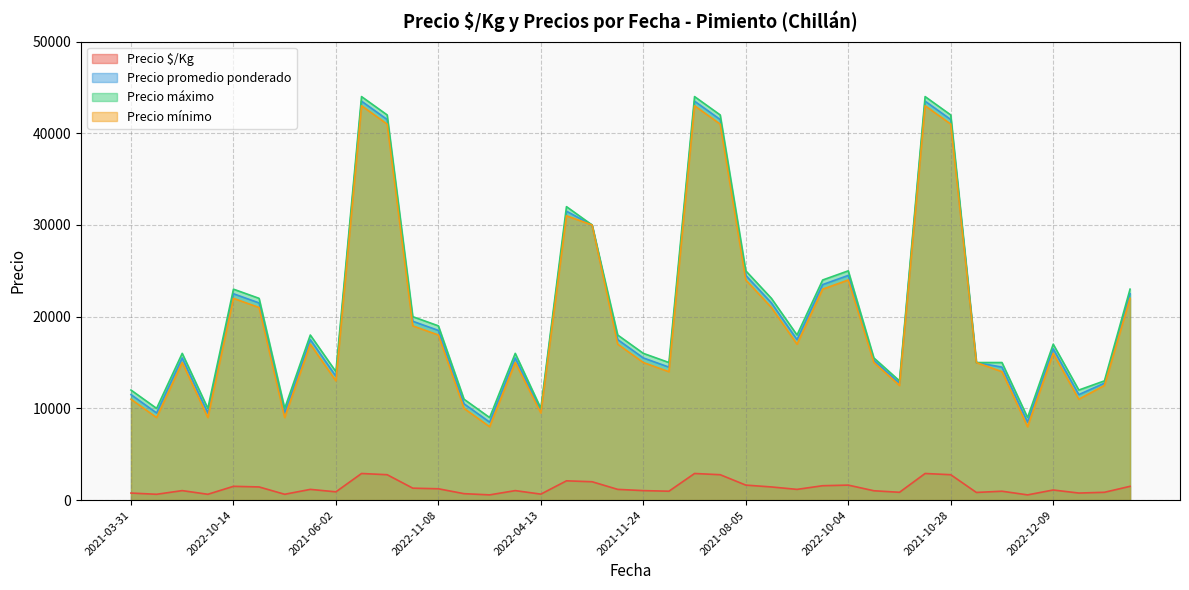

How many series are shown in this chart?

4